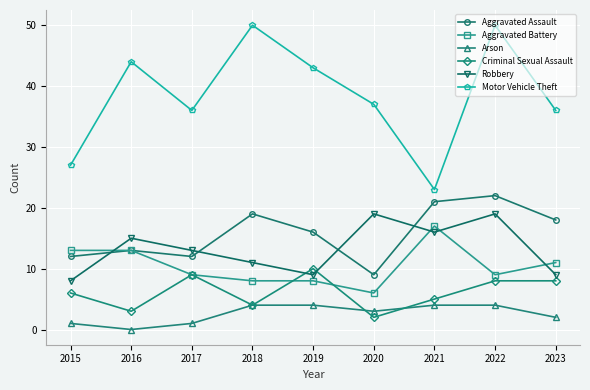

Reading right to left, list all the values displayed in this chart.

Aggravated Assault: 18	22	21	9	16	19	12	13	12
Aggravated Battery: 11	9	17	6	8	8	9	13	13
Arson: 2	4	4	3	4	4	1	0	1
Criminal Sexual Assault: 8	8	5	2	10	4	9	3	6
Robbery: 9	19	16	19	9	11	13	15	8
Motor Vehicle Theft: 36	50	23	37	43	50	36	44	27